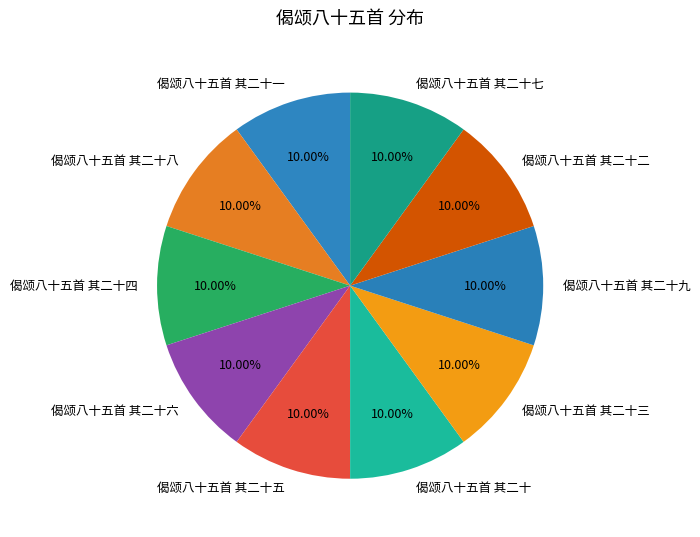

Approximately how many times larger is the value at 偈颂八十五首 其二十八 compared to 偈颂八十五首 其二十九?

1.0